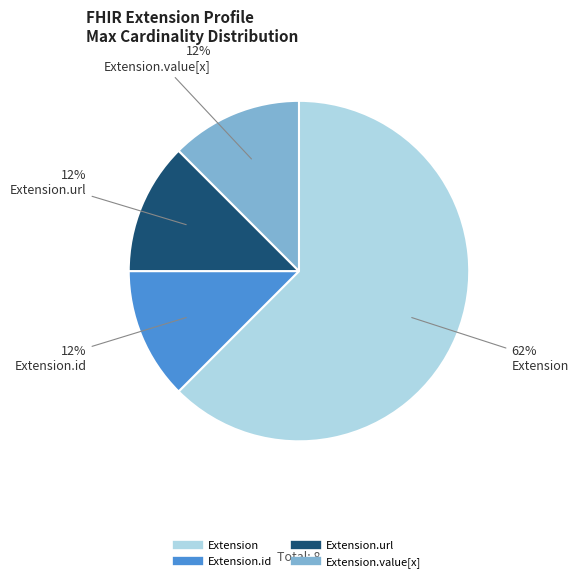

Does any single category account for the majority?

Yes